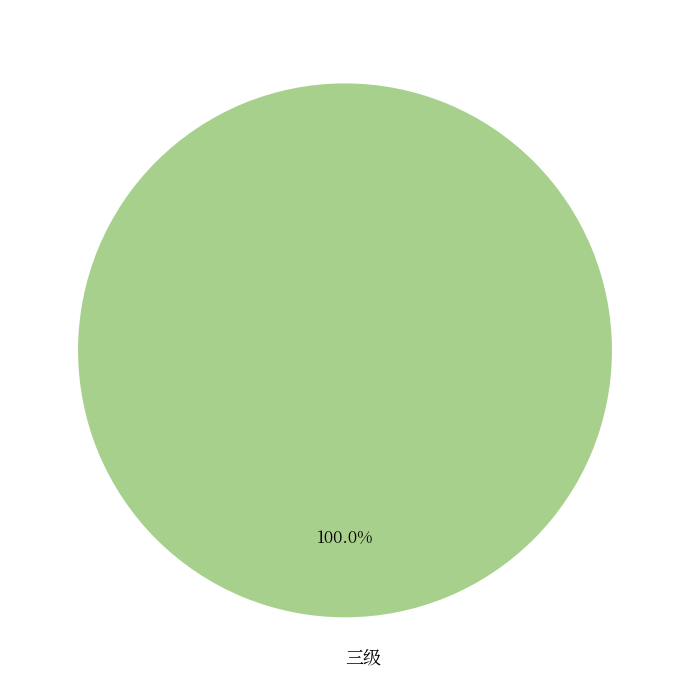

How many segments does this pie chart have?

1